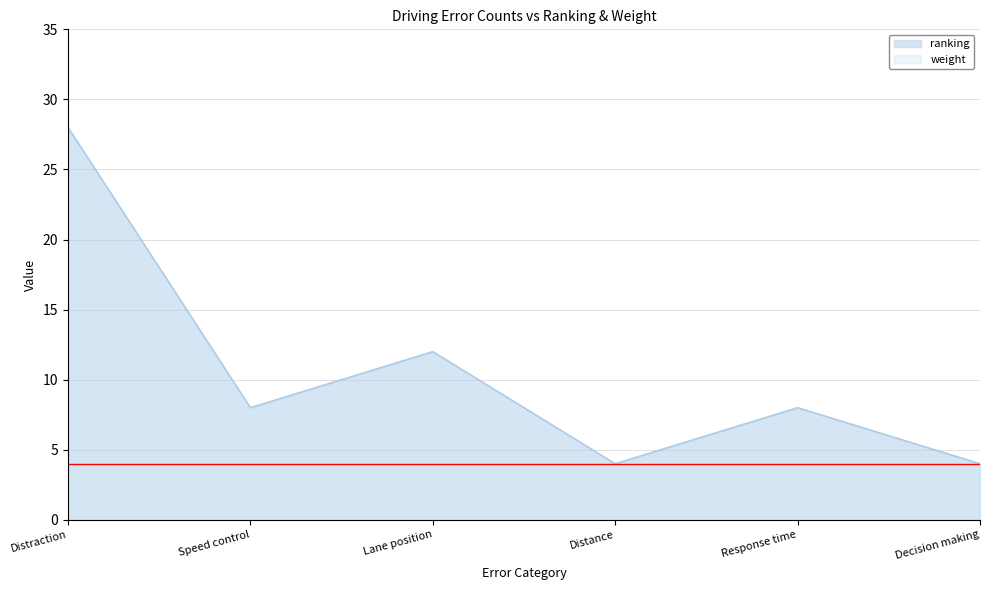

List the labels in order of value, largest first.

Distraction, Lane position, Speed control, Response time, Distance, Decision making